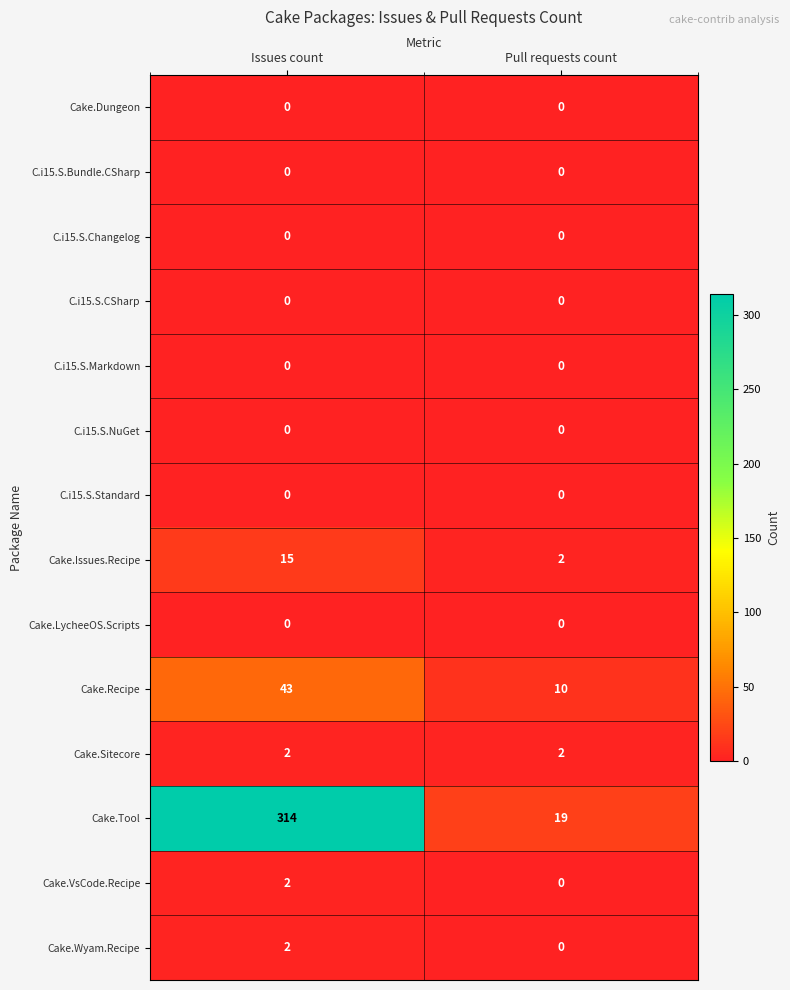

The value of C.i15.S.Bundle.CSharp at Issues count is 0. True or false?

True